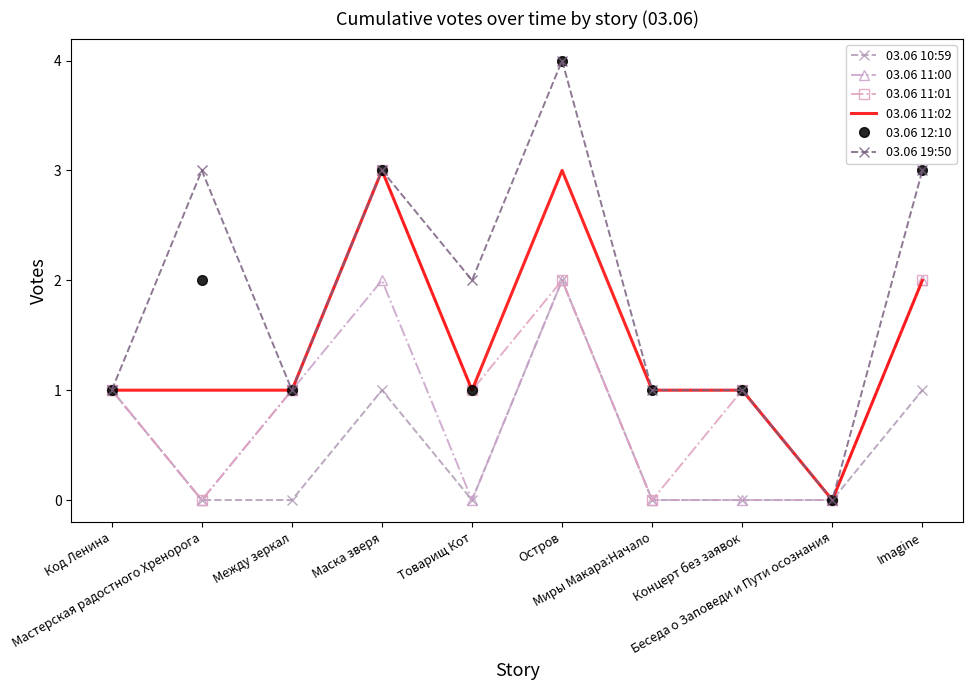

What is the highest value of the 03.06 19:50 series?

4